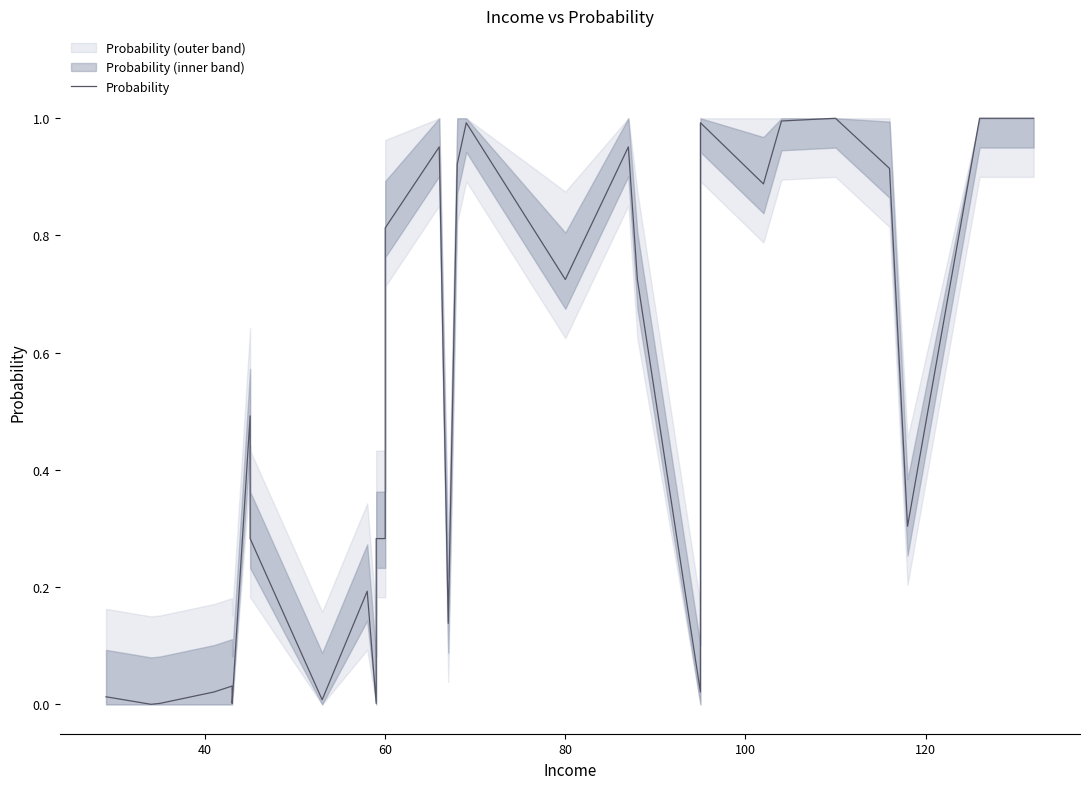

What is the average value?

0.5